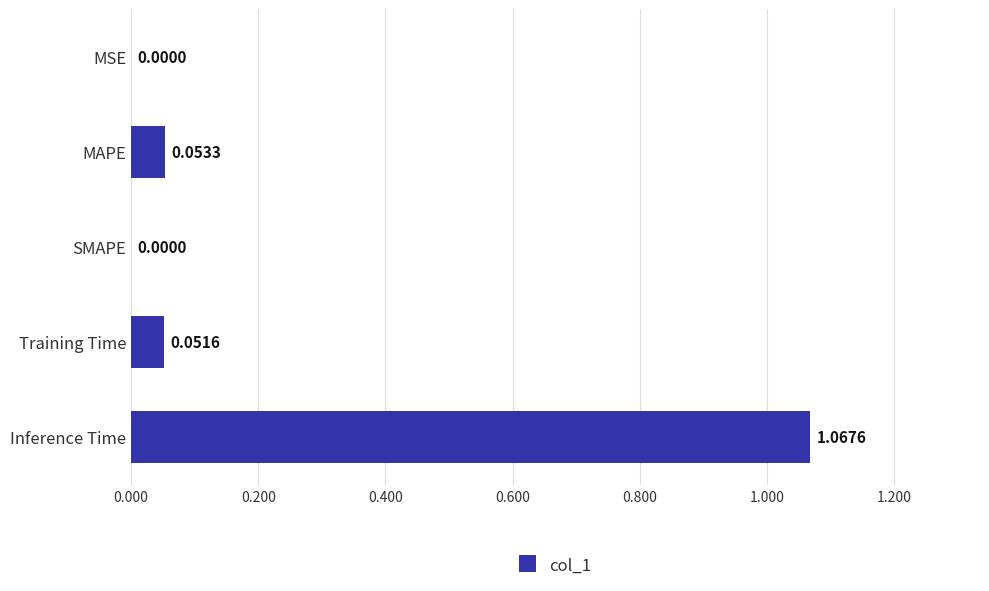

What is the change in value from SMAPE to Training Time?

+0.1